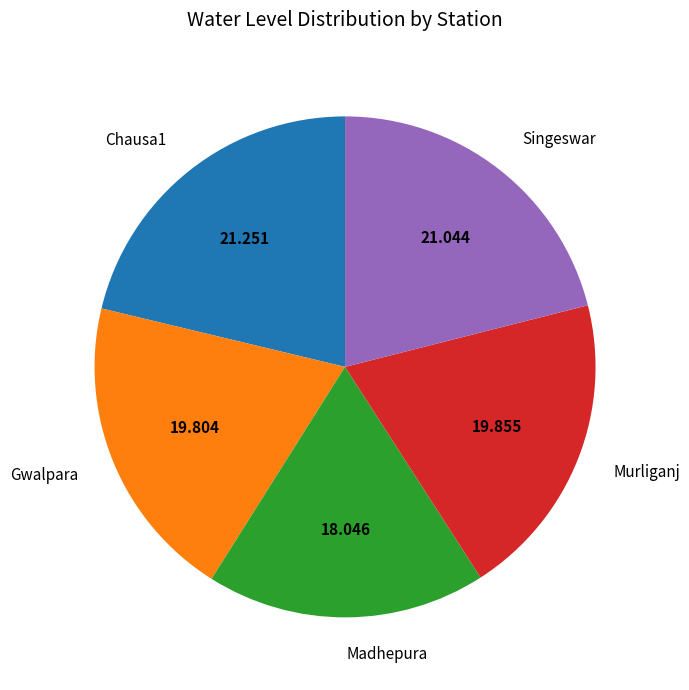

Is Madhepura the majority of the pie?

No